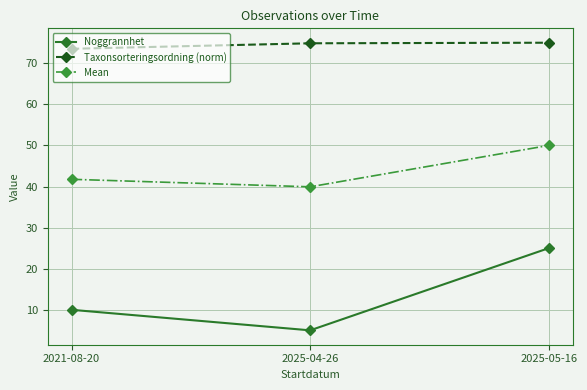

What is the spread (max minus min) of values at 2025-04-26?

69.9